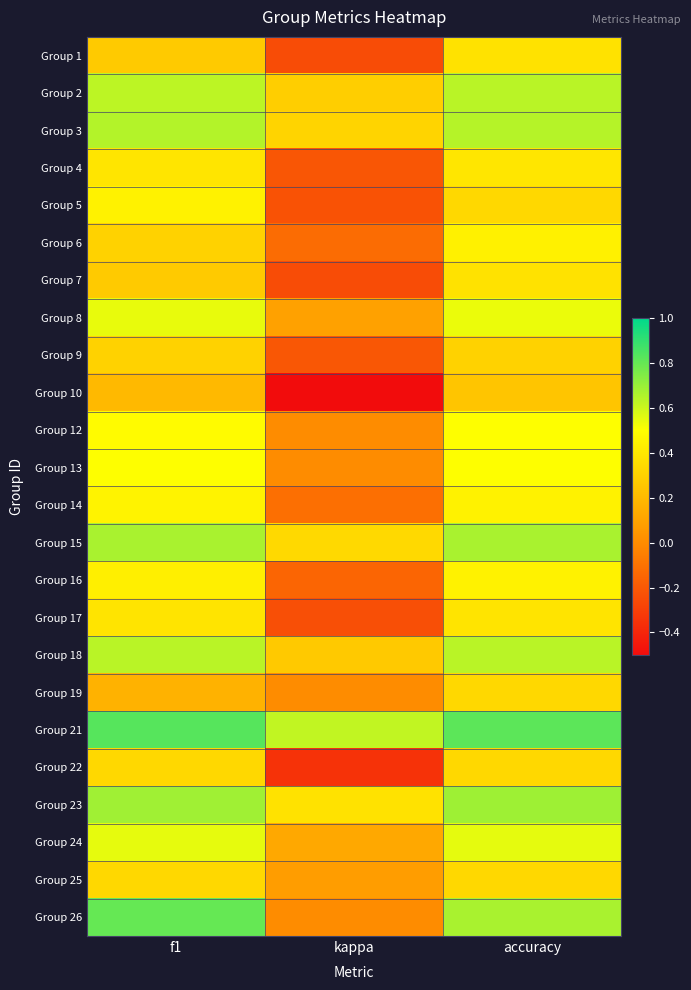

At which category is the sum across all series the highest?

accuracy